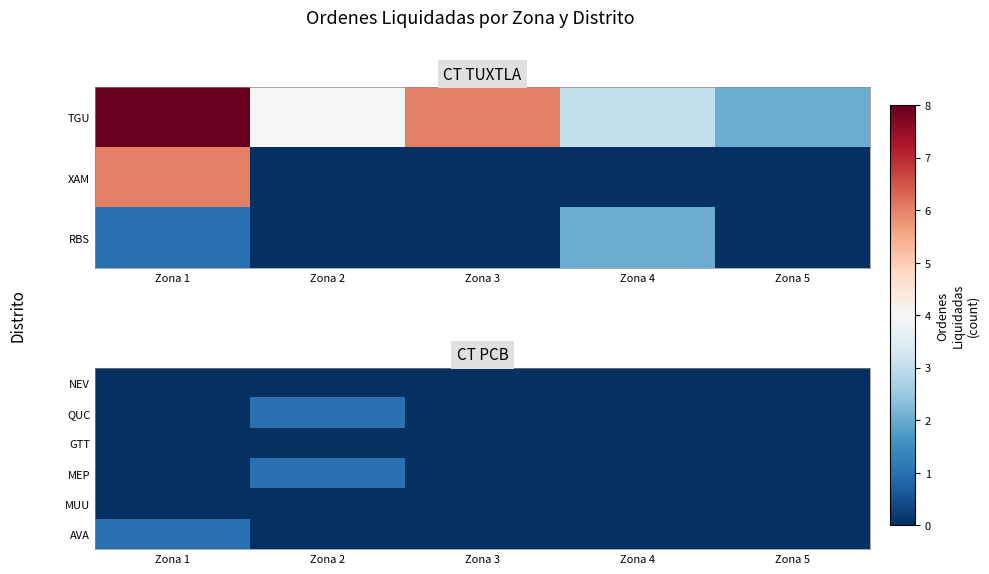

Count the number of categories in the chart.

5